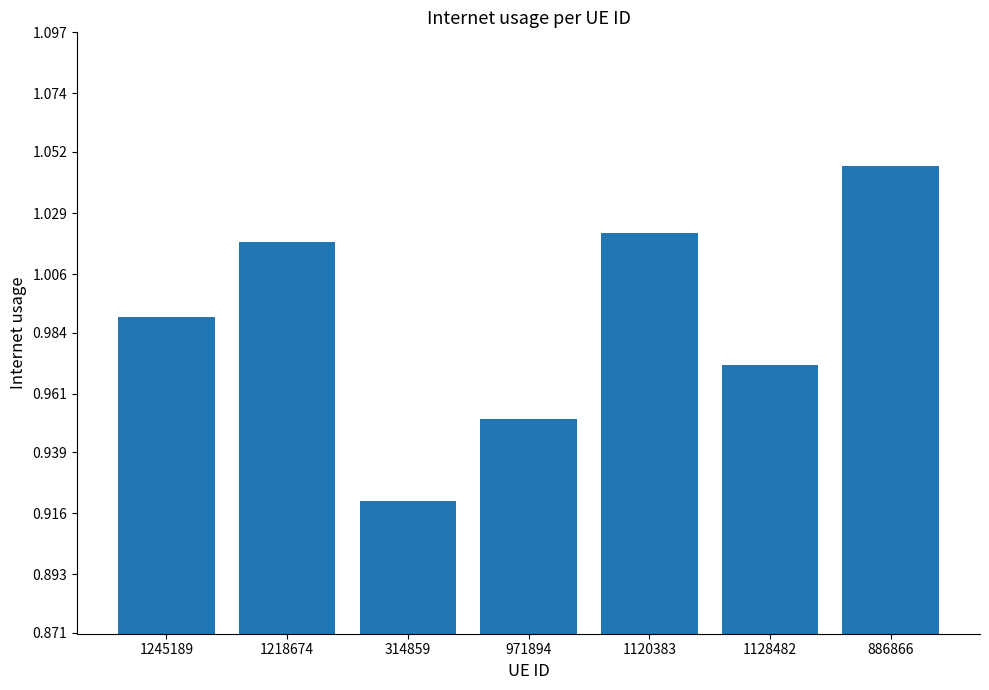

What position from the left is 971894?

4